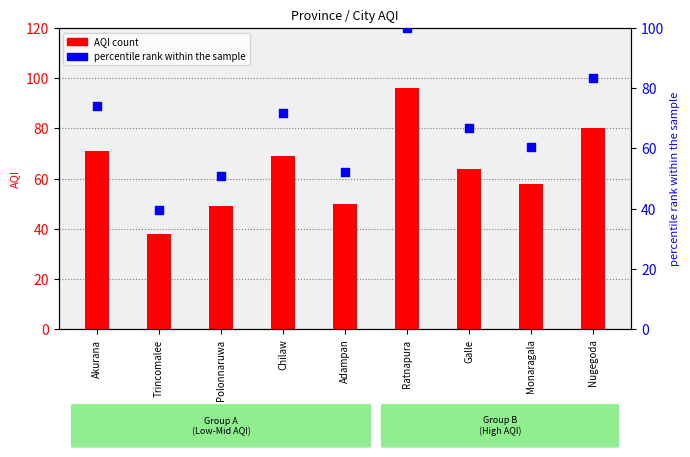

At which category is the sum across all series the highest?

Ratnapura